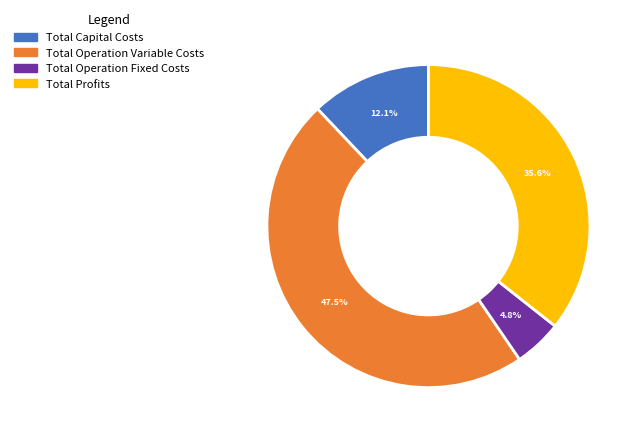

How many segments does this pie chart have?

4